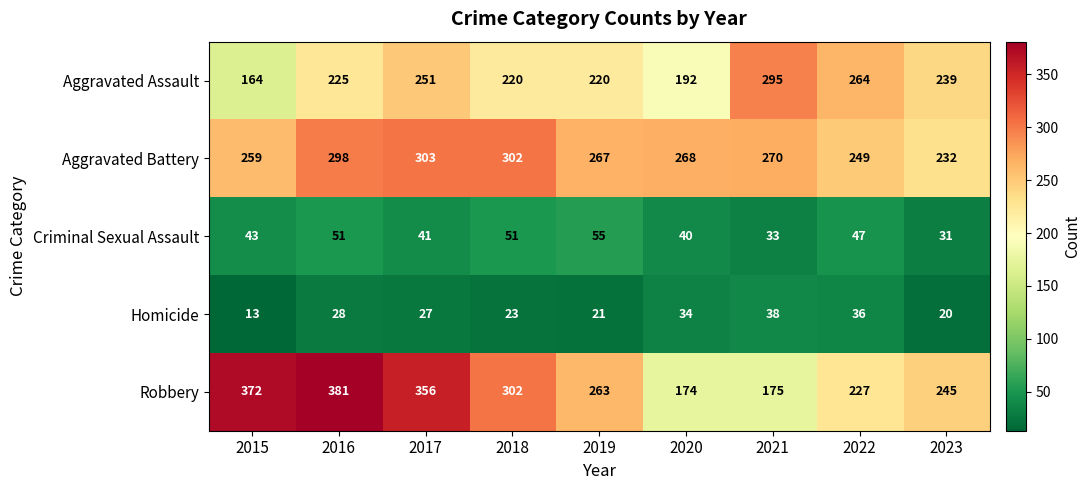

What is the smallest value displayed?

13